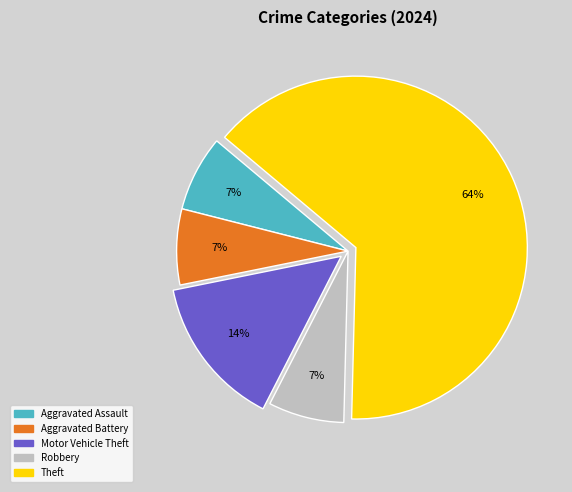

True or false: Aggravated Assault accounts for 7% of the total.

True